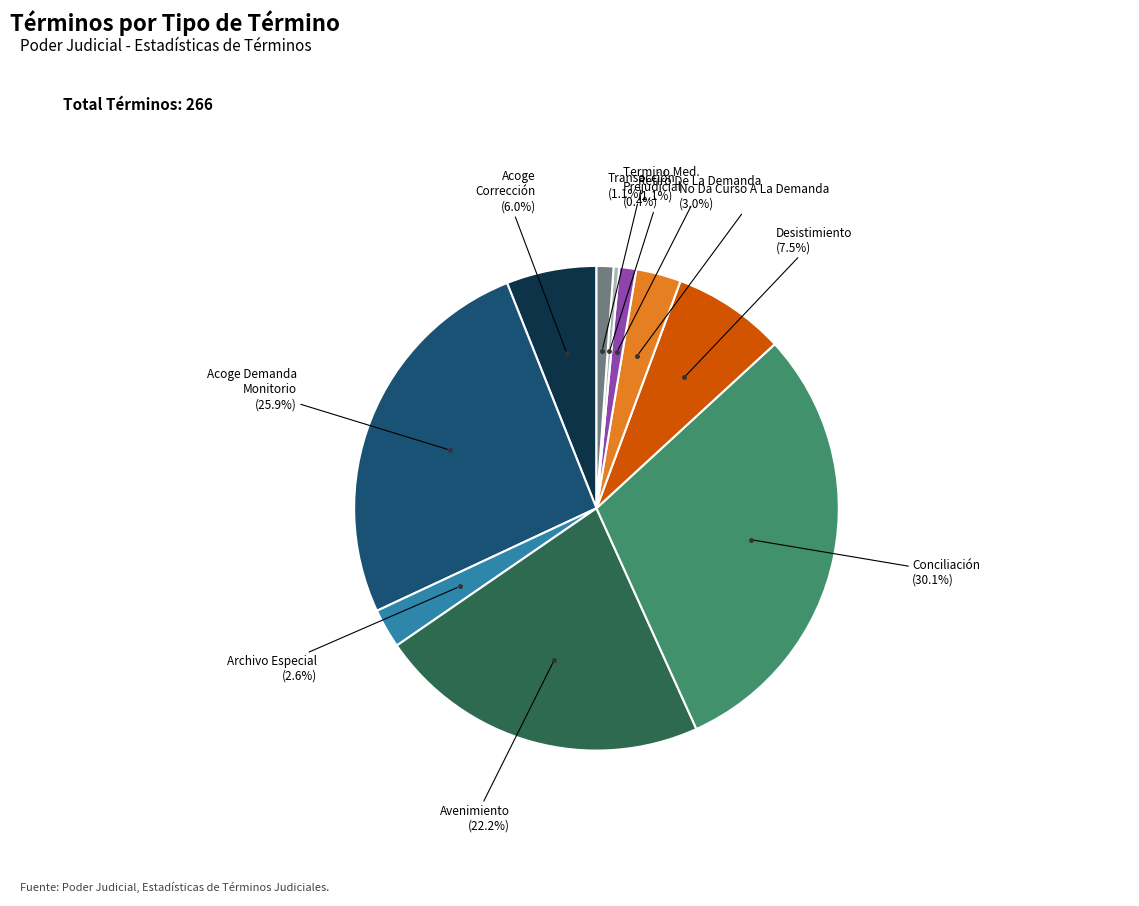

Is there a majority slice in this chart?

No